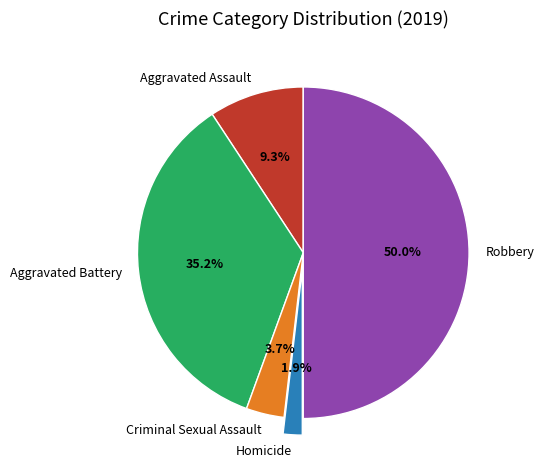

Does Homicide account for over 50% of the chart?

No